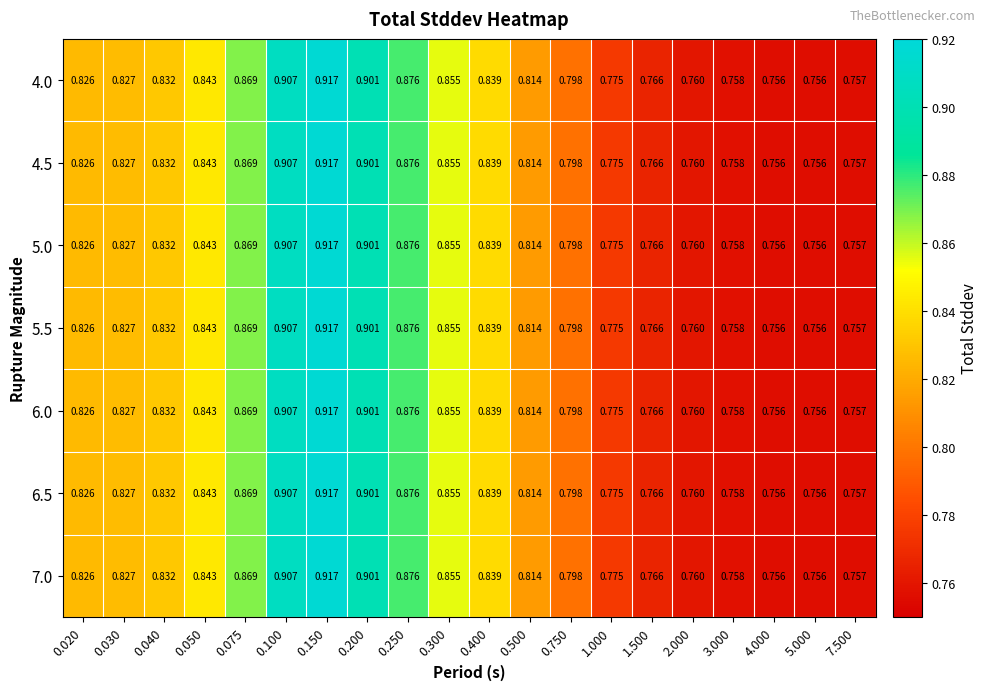

Is the value of 6.5 at 1.000 greater than the value of 5.0 at 2.000?

Yes